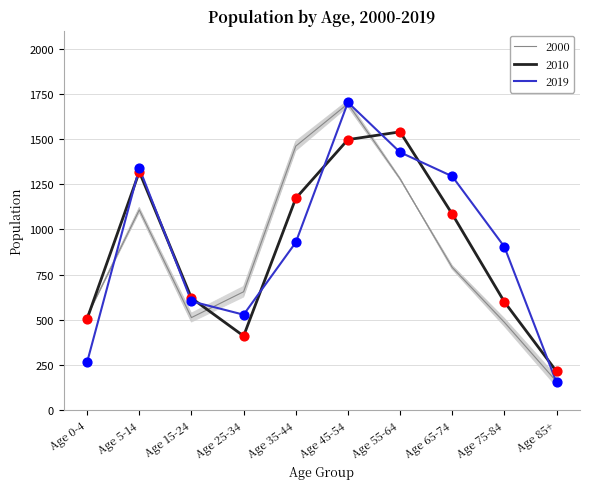

What are all the series names shown in the legend?

2000, 2010, 2019